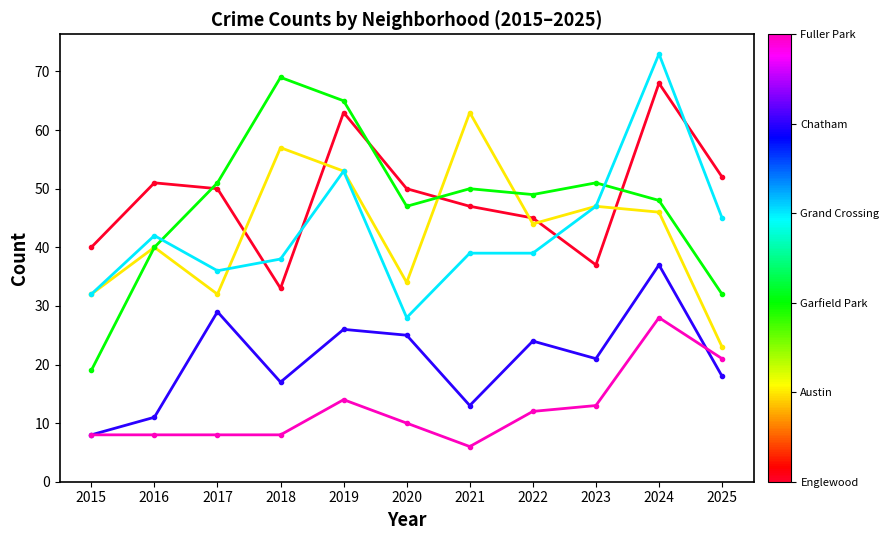

What is the spread (max minus min) of values at 2018?

61